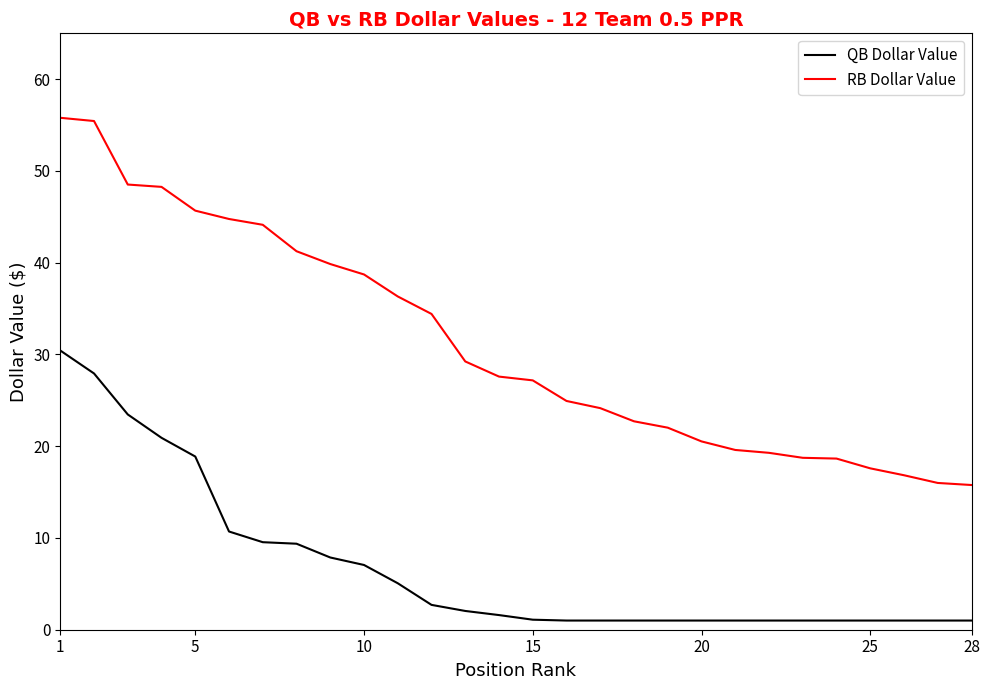

Which series has the widest spread of values?

RB Dollar Value